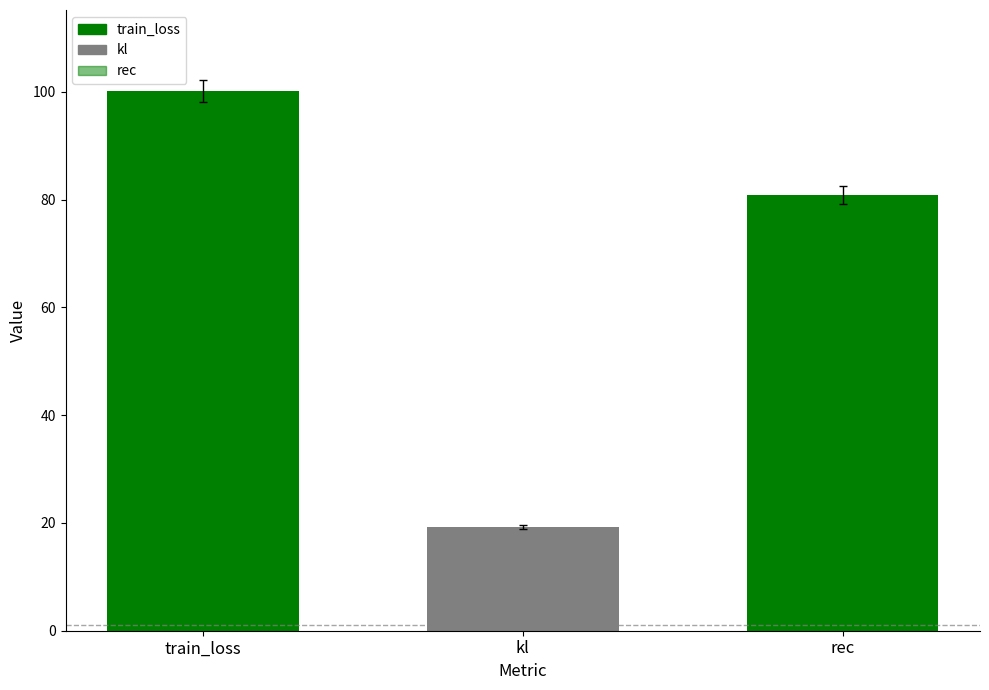

Where does the data first go above 80?

train_loss